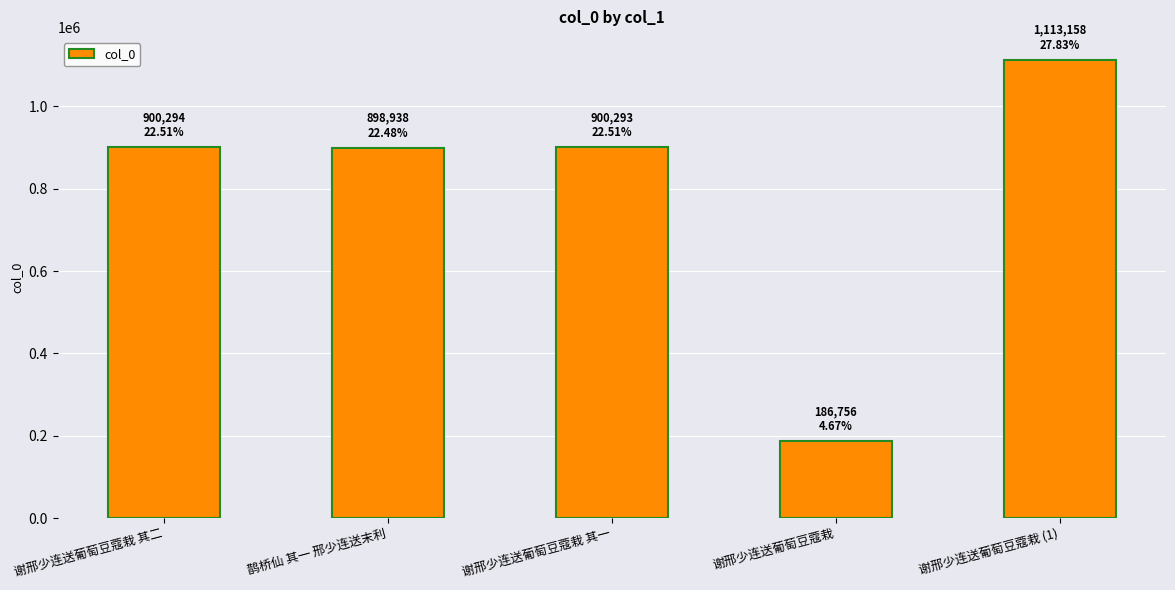

True or false: the data shows 900293 at 谢邢少连送葡萄豆蔻栽 其一.

True